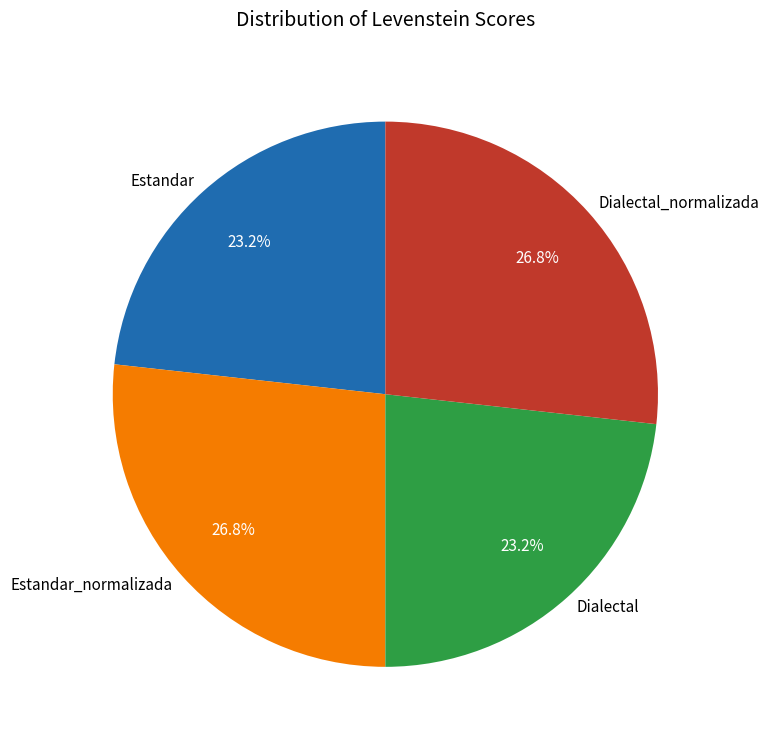

Between Dialectal and Estandar_normalizada, which is larger?

Estandar_normalizada